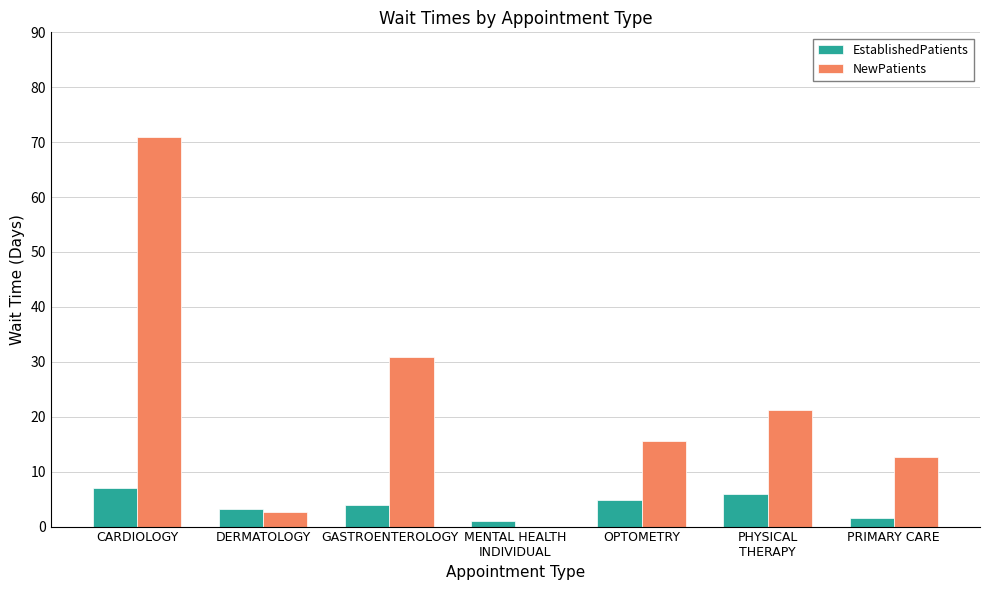

What is the sum of all NewPatients values?

153.9